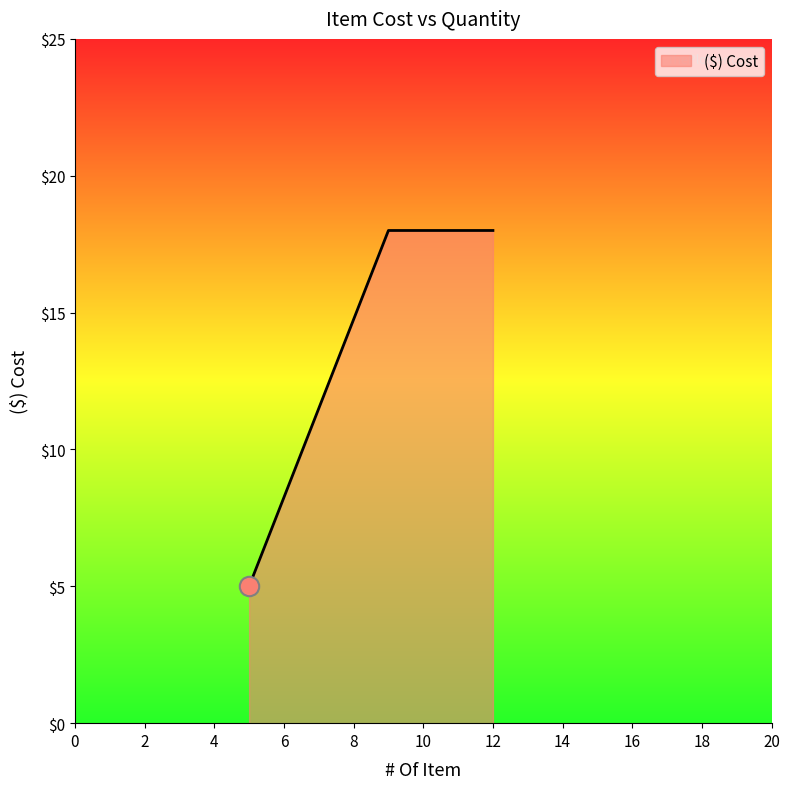

What is the average value?

14